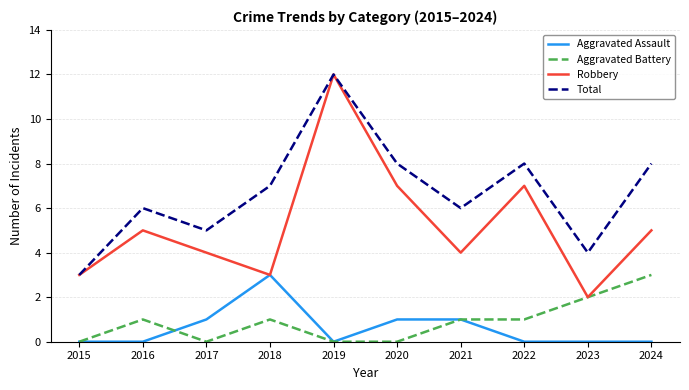

The value of Total at 2024 is 3. True or false?

False